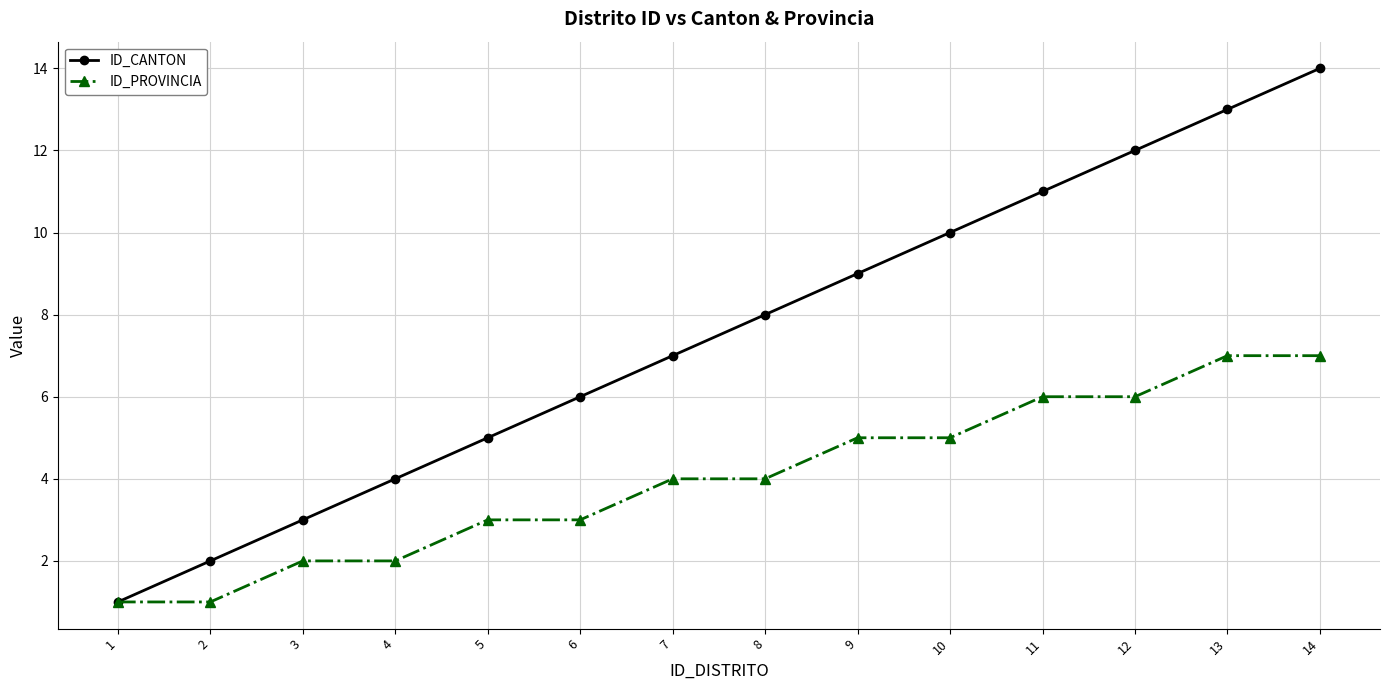

Which series has the largest range (max minus min)?

ID_CANTON